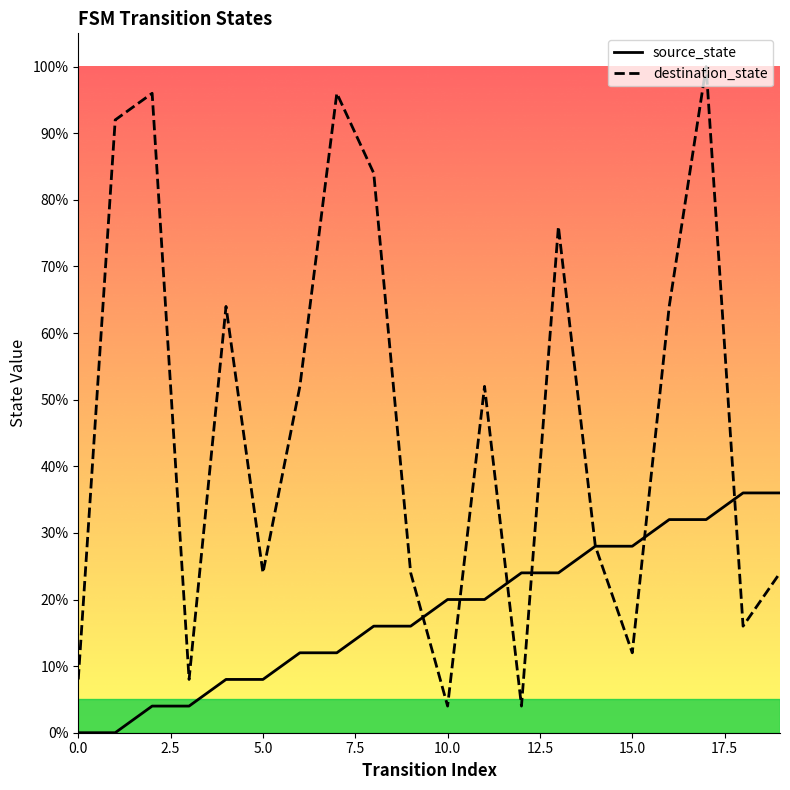

How many lines are shown in the chart?

2